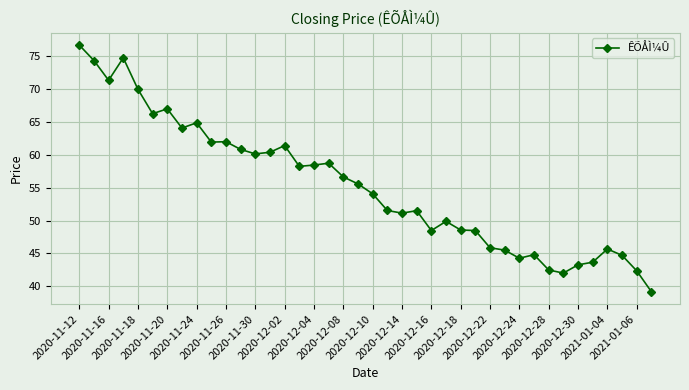

What is the greatest value displayed?

76.6